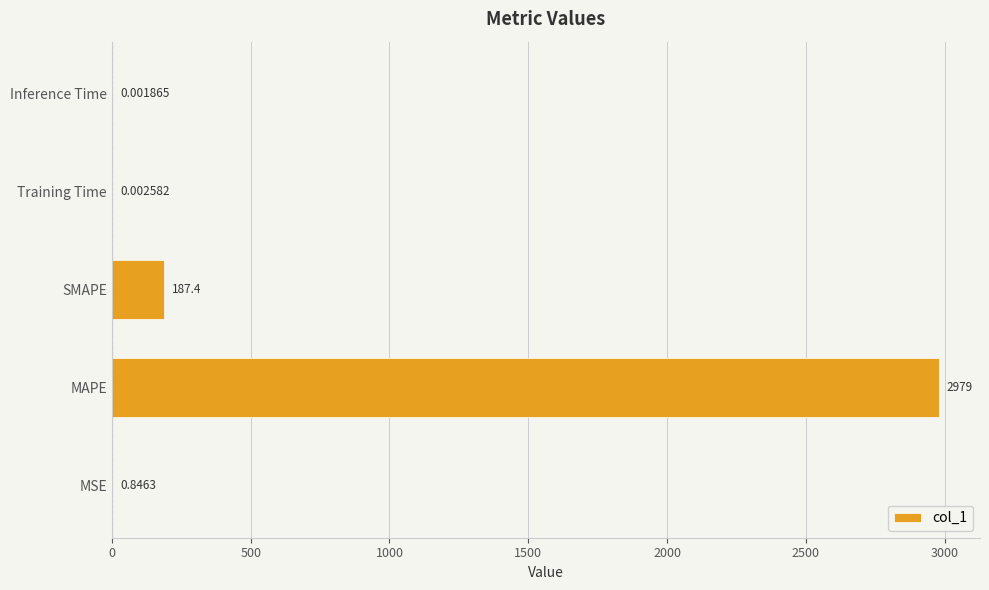

Which has a higher value, SMAPE or MAPE?

MAPE